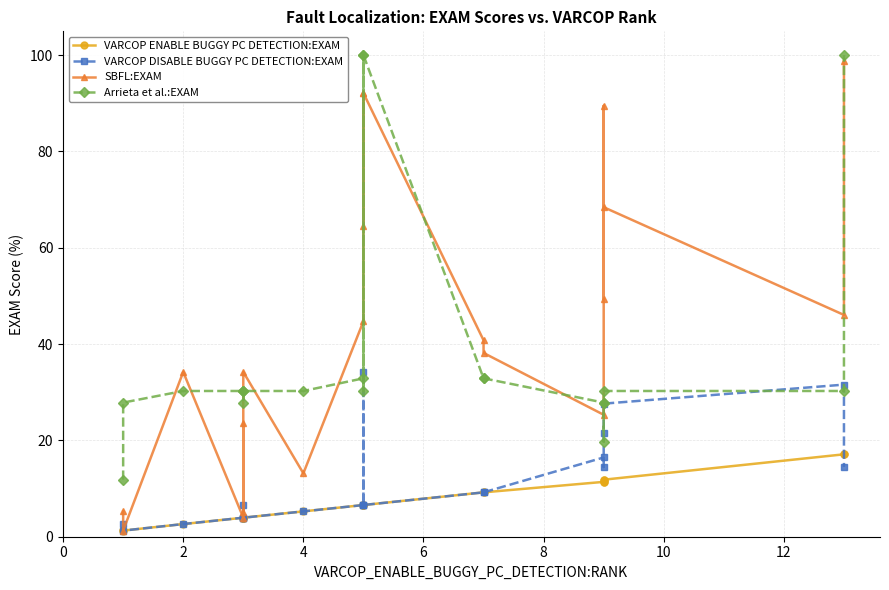

True or false: SBFL:EXAM and Arrieta et al.:EXAM intersect in this chart.

True